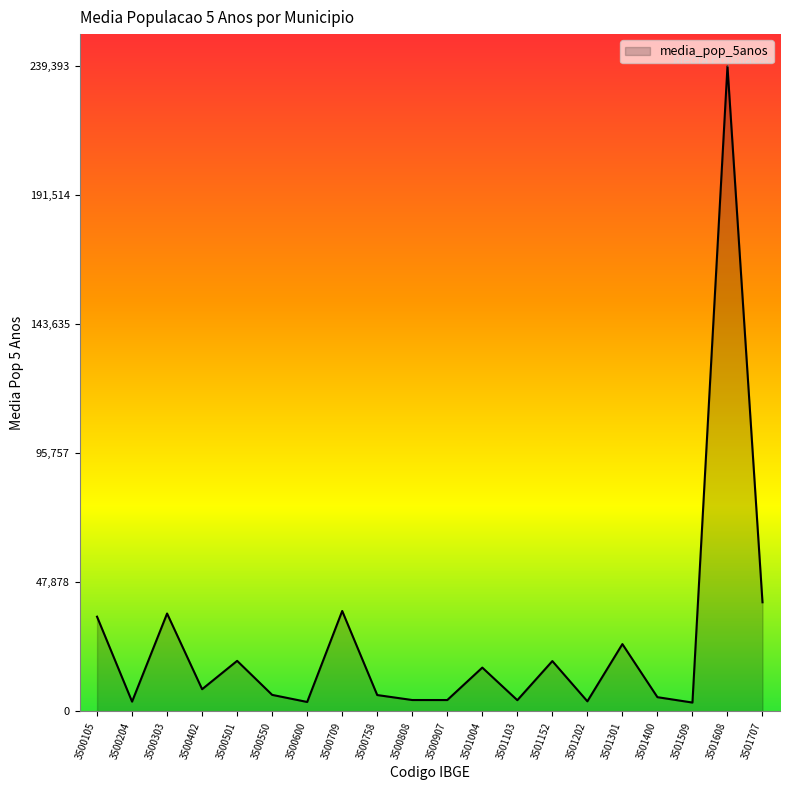

True or false: there are more than 0 points higher than both neighbors.

True